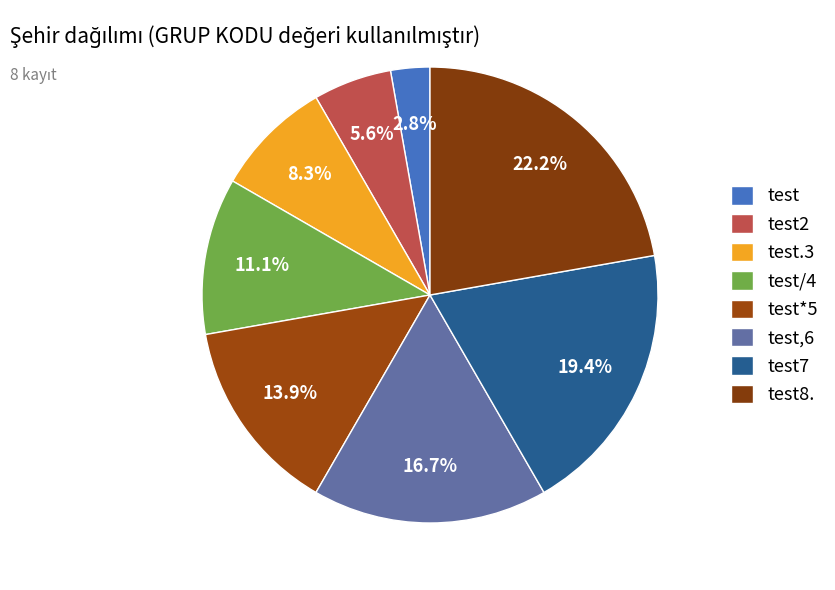

How many segments does this pie chart have?

8